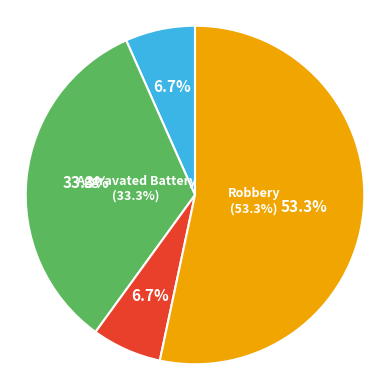

The Aggravated Assault slice represents 20% of the pie. True or false?

False